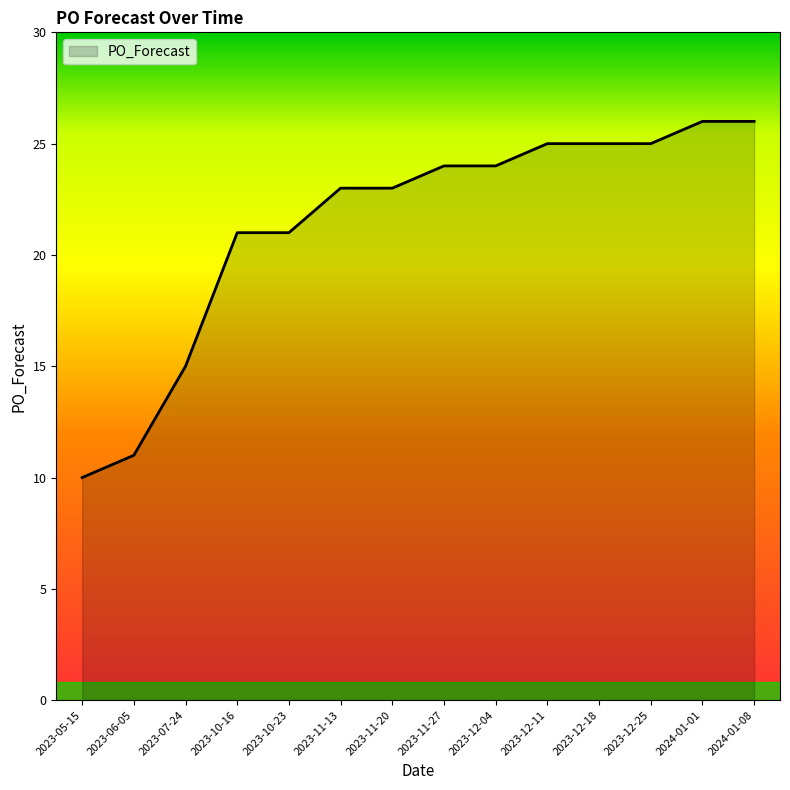

What is the ratio of the value at 2023-10-16 to the value at 2023-12-25?

0.8